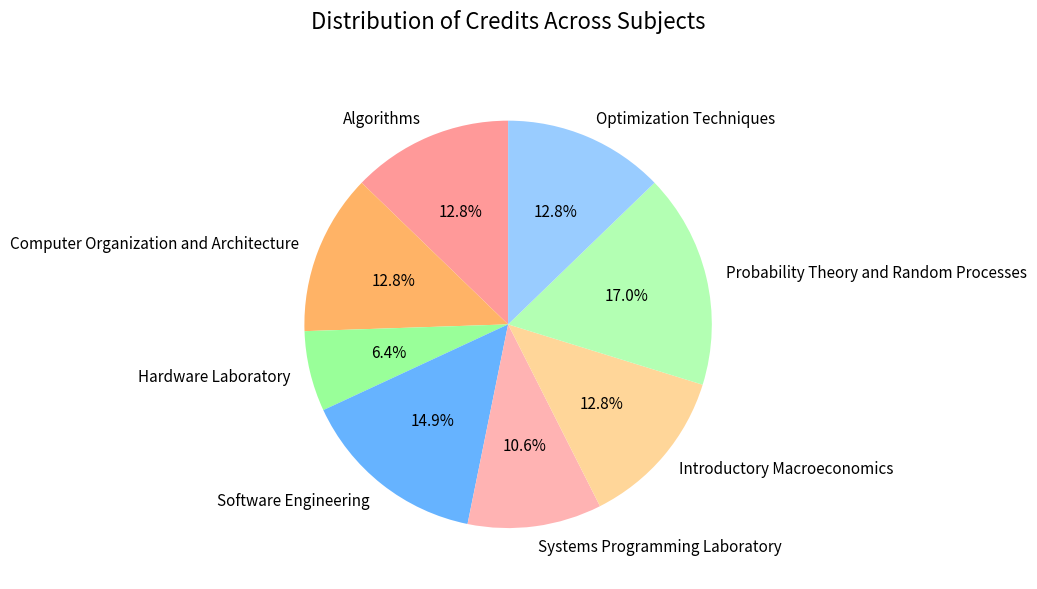

What is the smallest slice in the pie chart?

Hardware Laboratory